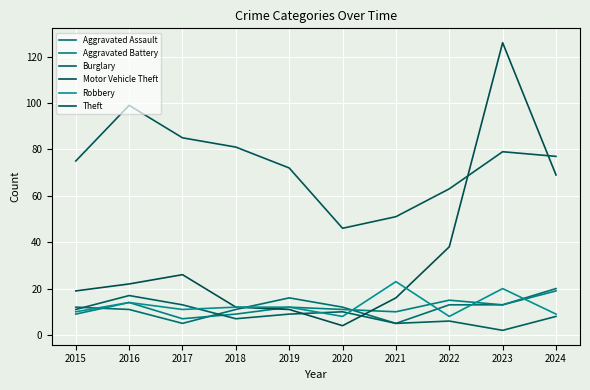

What is the highest value of the Theft series?

99